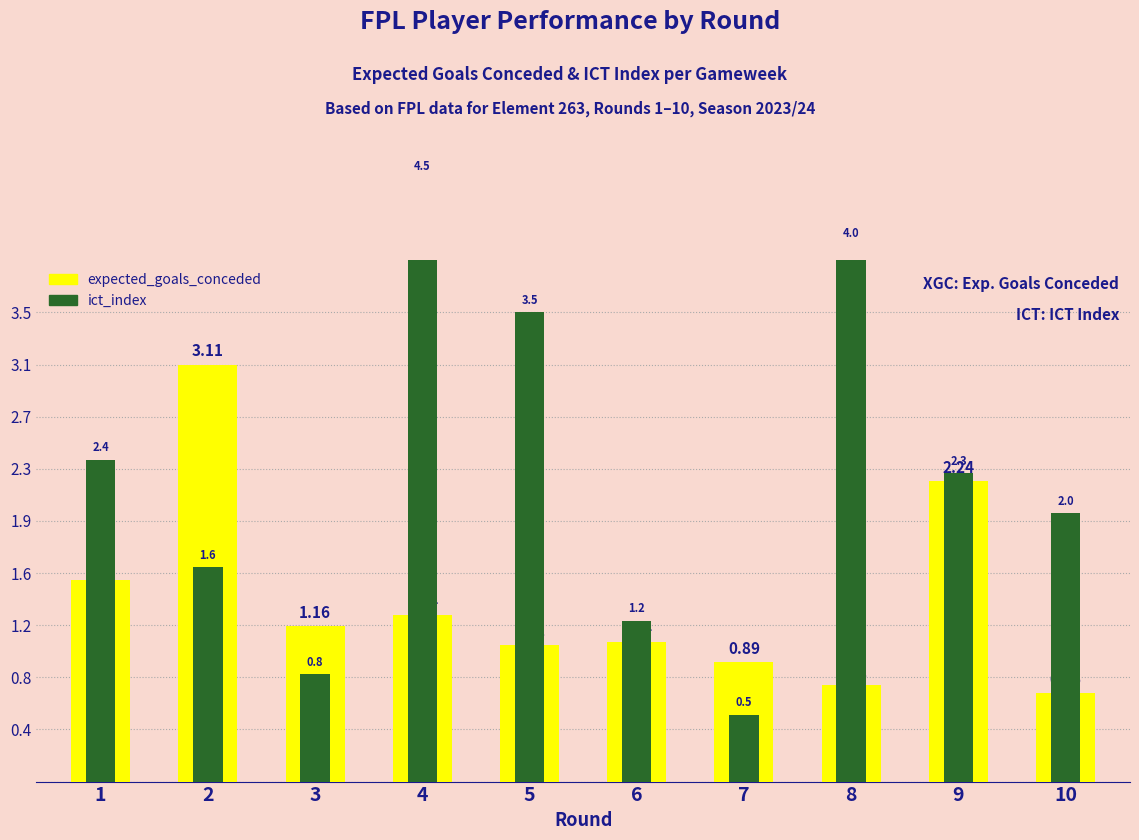

Does the chart contain any negative values?

No